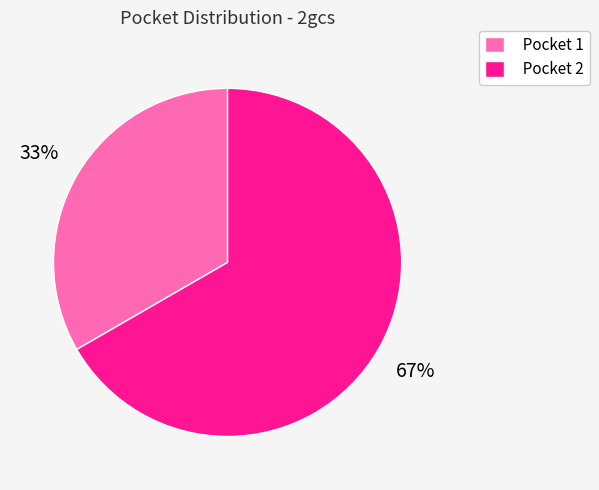

Rank the categories by value from lowest to highest.

Pocket 1, Pocket 2